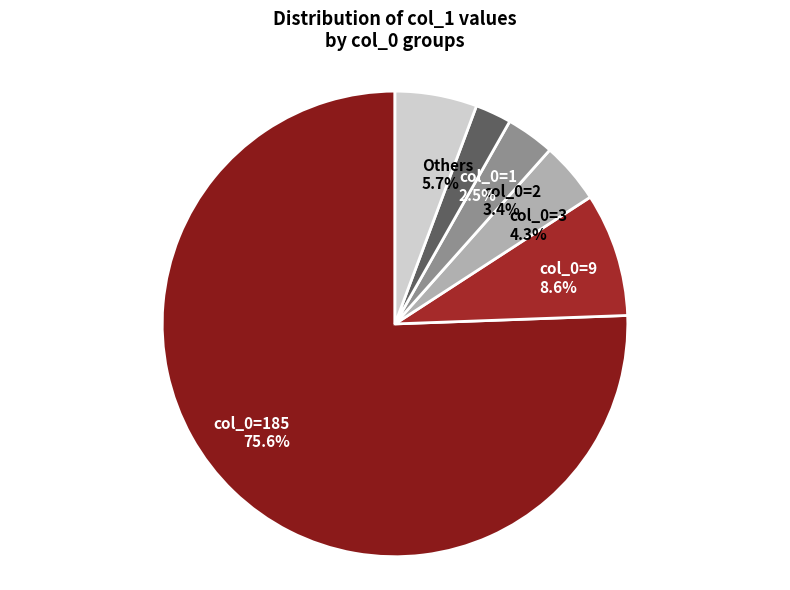

To the nearest percent, what is the average slice percentage?

17%